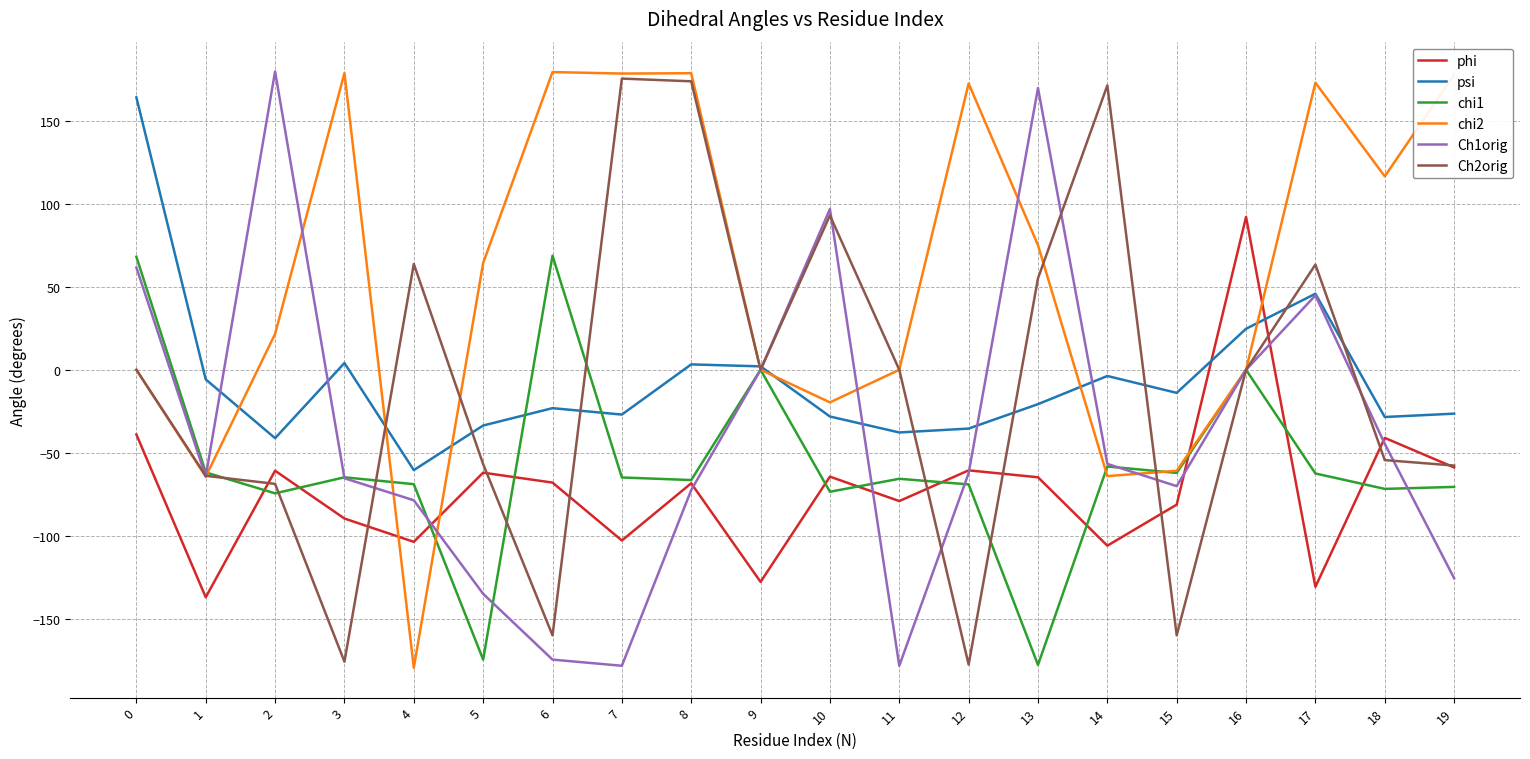

What is the smallest value displayed?

-179.7